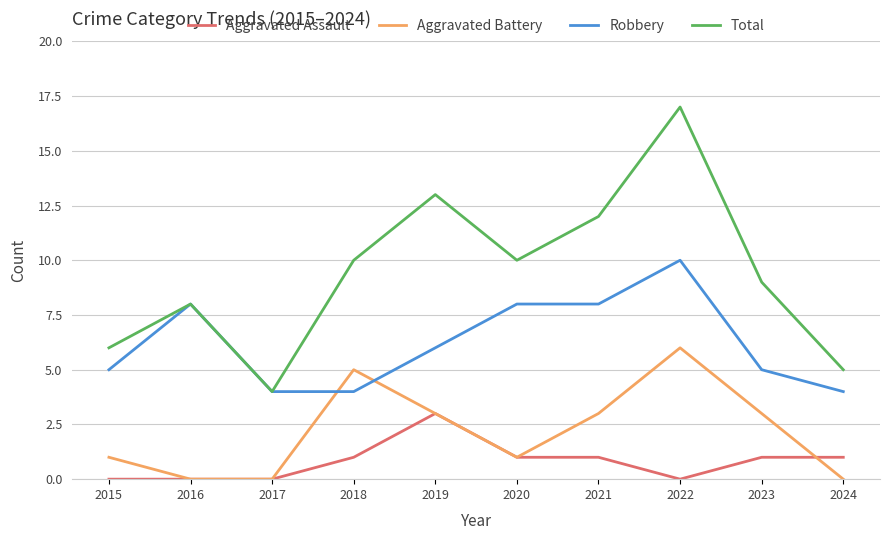

Is it true that Aggravated Battery equals 1 at 2015?

True